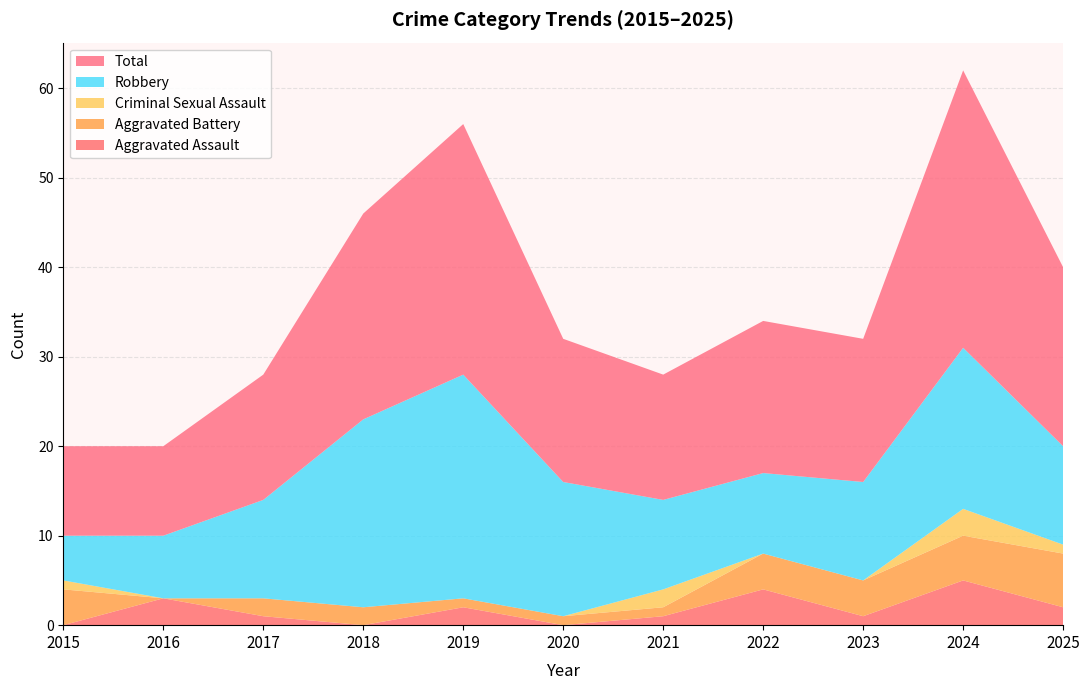

Reading left to right, extract all data points from this chart.

Aggravated Assault: 0	3	1	0	2	0	1	4	1	5	2
Aggravated Battery: 4	0	2	2	1	1	1	4	4	5	6
Criminal Sexual Assault: 1	0	0	0	0	0	2	0	0	3	1
Robbery: 5	7	11	21	25	15	10	9	11	18	11
Total: 10	10	14	23	28	16	14	17	16	31	20